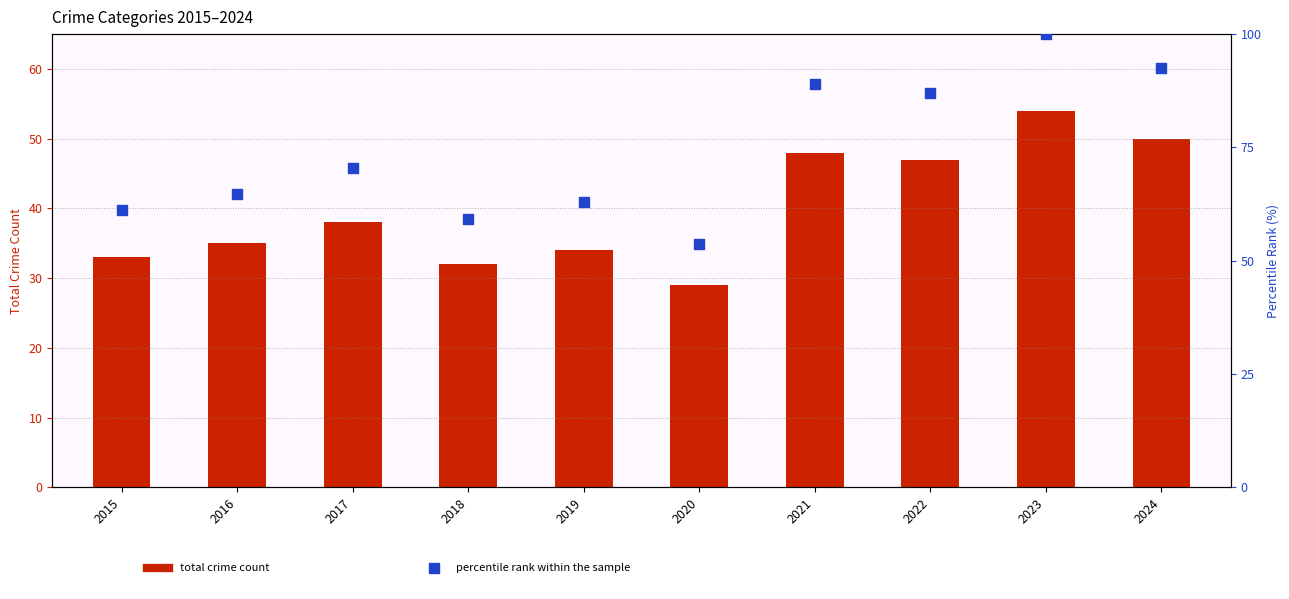

Approximately how many times larger is the value at 2021 compared to 2019?

1.4